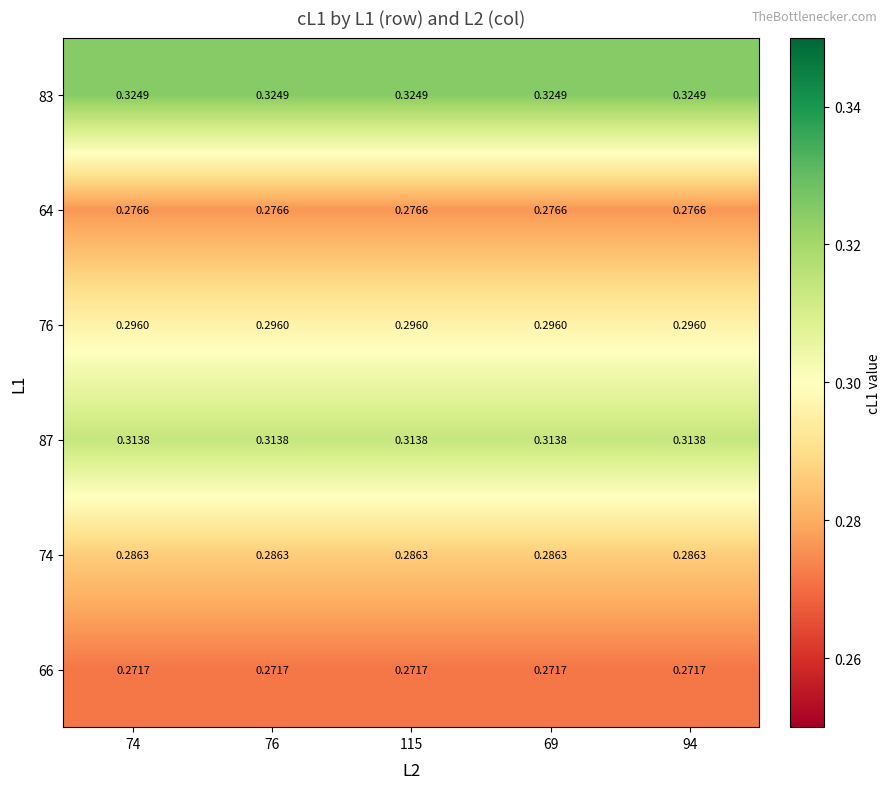

At 76, list the series in order from largest to smallest.

83, 87, 76, 74, 64, 66